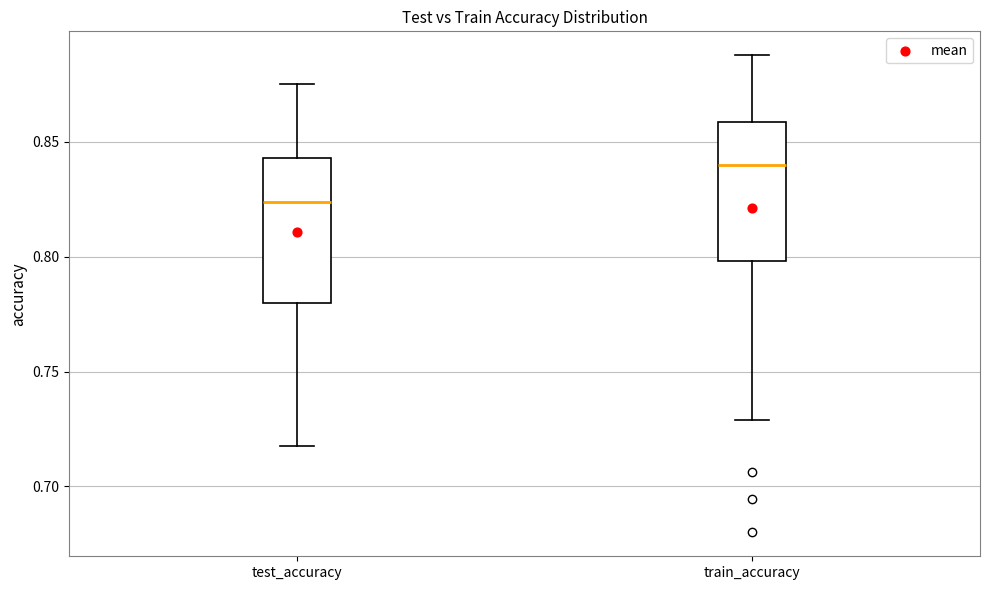

Reading left to right, transcribe this box plot: for each box, give where its median line is, the range the box spans, and where its two whiskers end, as read against the y-axis. The values are not printed on the chart, so give them approximately, as read against the axis.

test_accuracy: median 0.825, box 0.780 to 0.845, whiskers 0.720 to 0.875
train_accuracy: median 0.840, box 0.800 to 0.860, whiskers 0.730 to 0.890